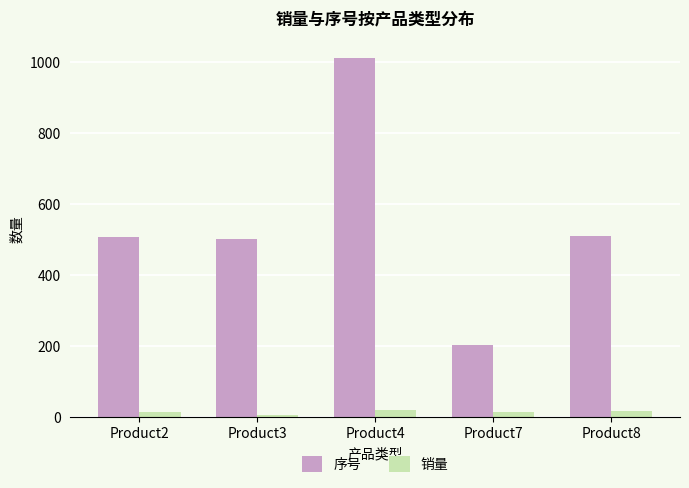

What is the sum of the 销量 values at Product4 and Product7?

35